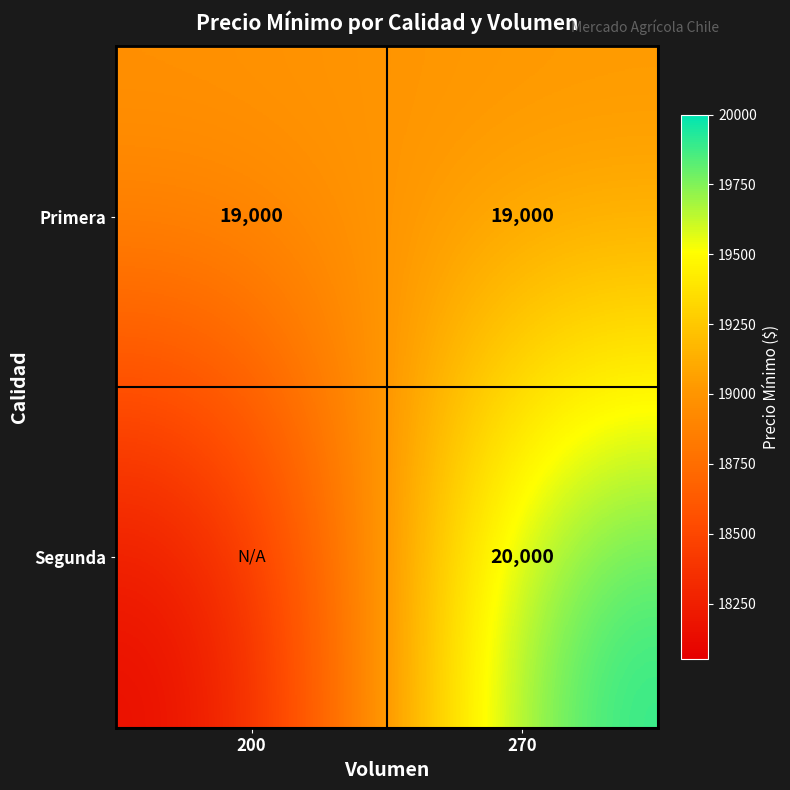

What is the total value across all series at 270?

39000